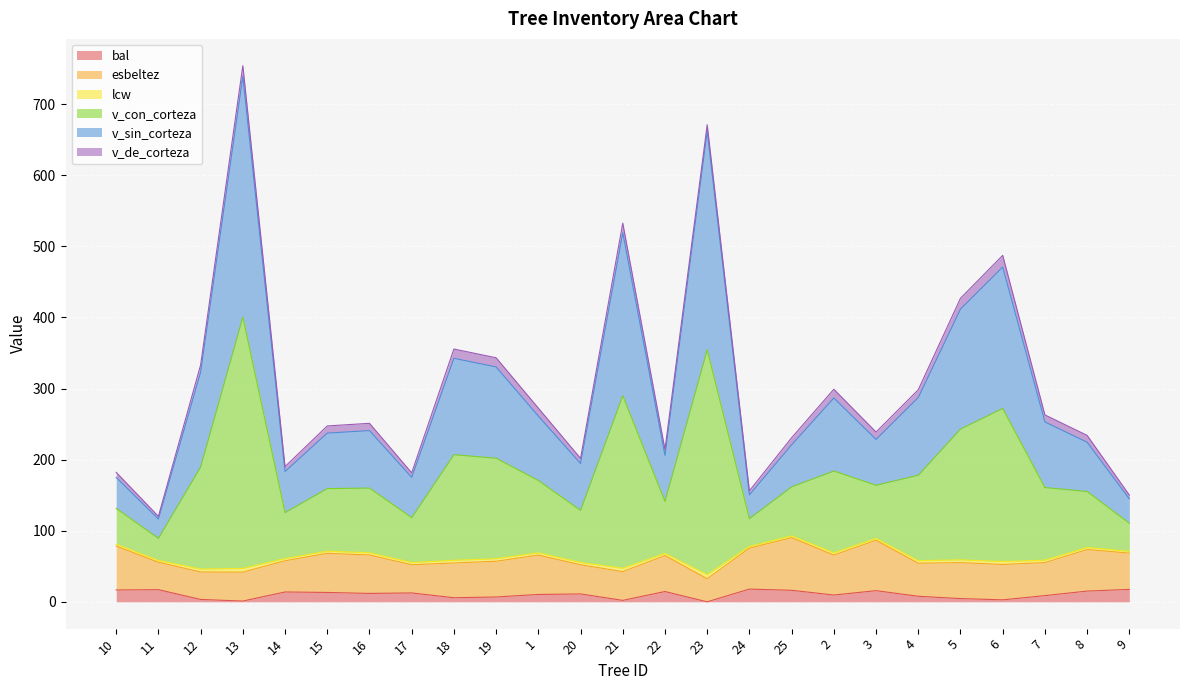

What is the highest value of the bal series?

17.9